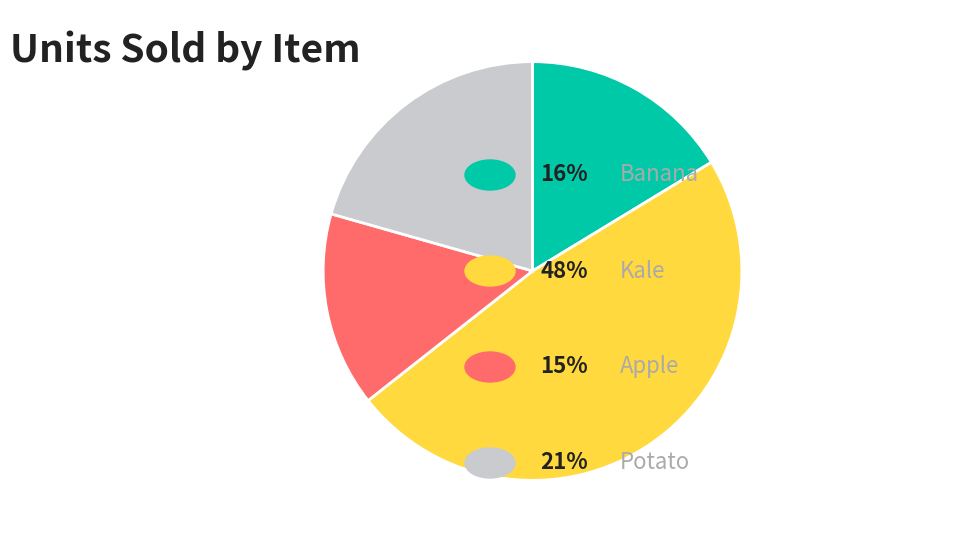

How many slices are in this pie chart?

4